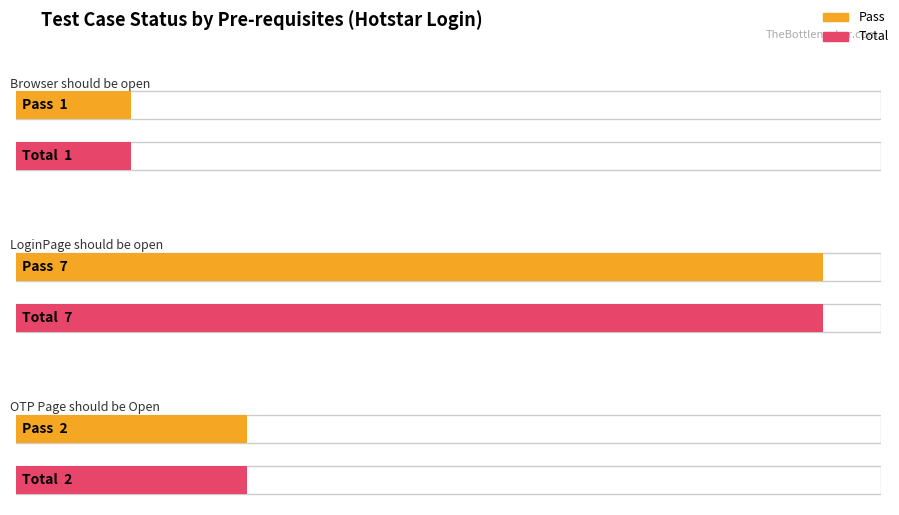

What is the label of the 1st bar from the left?

Browser should be open